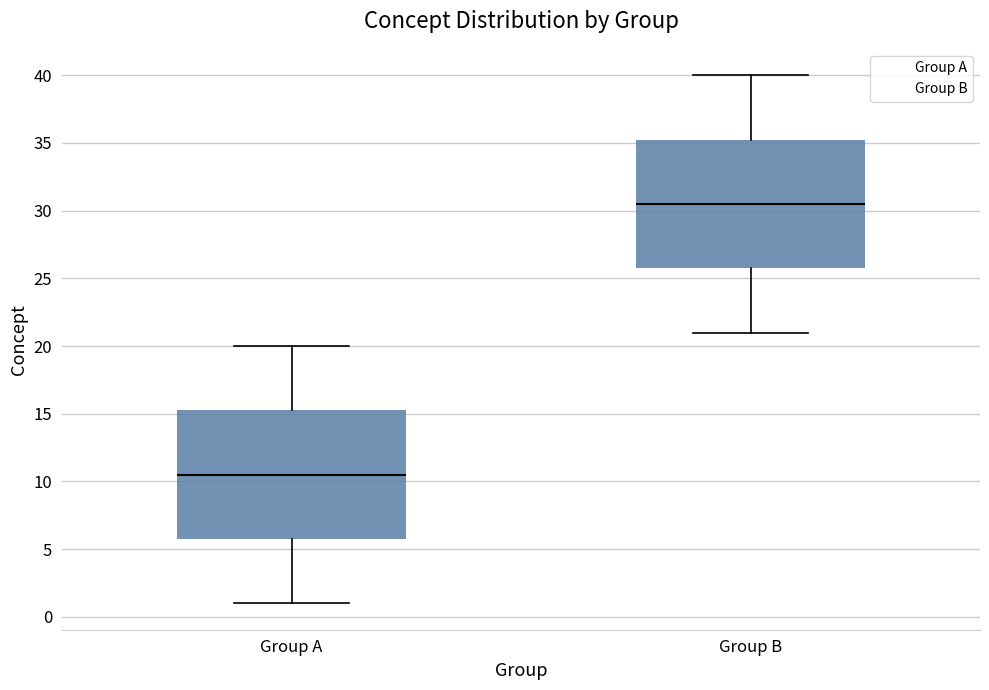

Reading left to right, read every box against the y-axis: the position of its median line, the range the box covers, and the ends of its whiskers. The values are not printed on the chart, so give them approximately, as read against the axis.

Group A: median 10.5, box 6.0 to 15.5, whiskers 1.0 to 20.0
Group B: median 30.5, box 26.0 to 35.5, whiskers 21.0 to 40.0